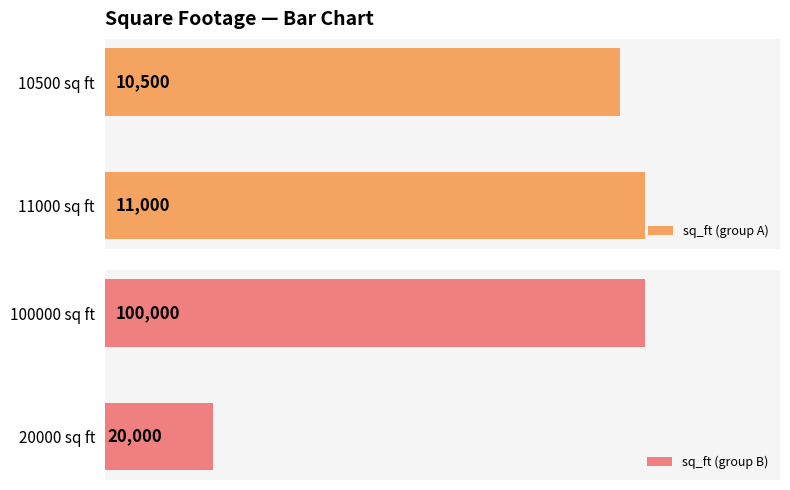

At which label is sq_ft (group B) closest to 60000?

20000 sq ft